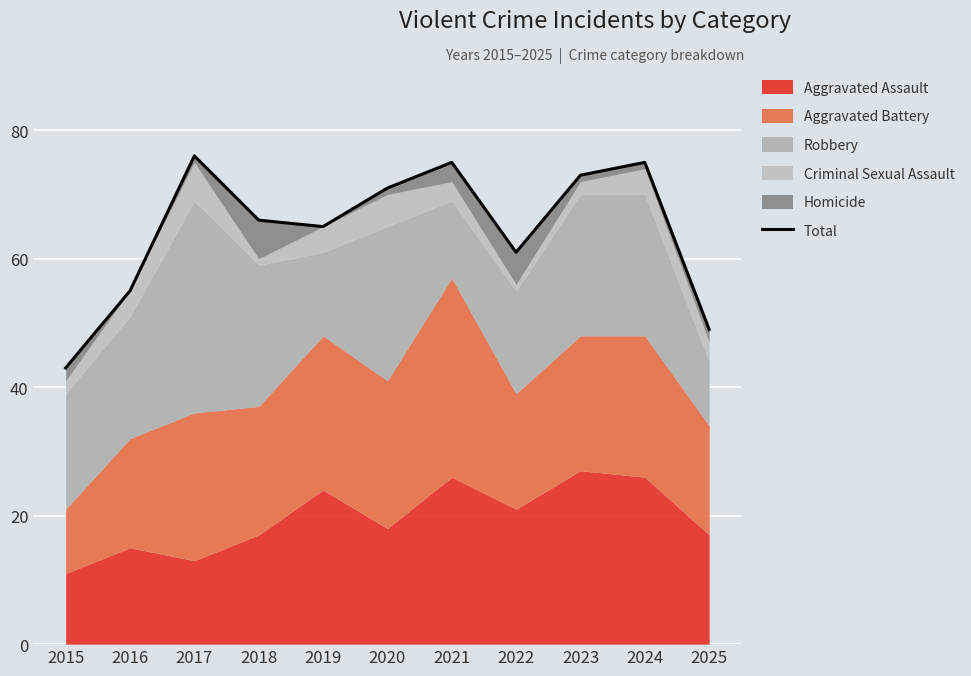

Rank the categories by value from lowest to highest.

2015, 2025, 2016, 2022, 2019, 2018, 2020, 2023, 2021, 2024, 2017